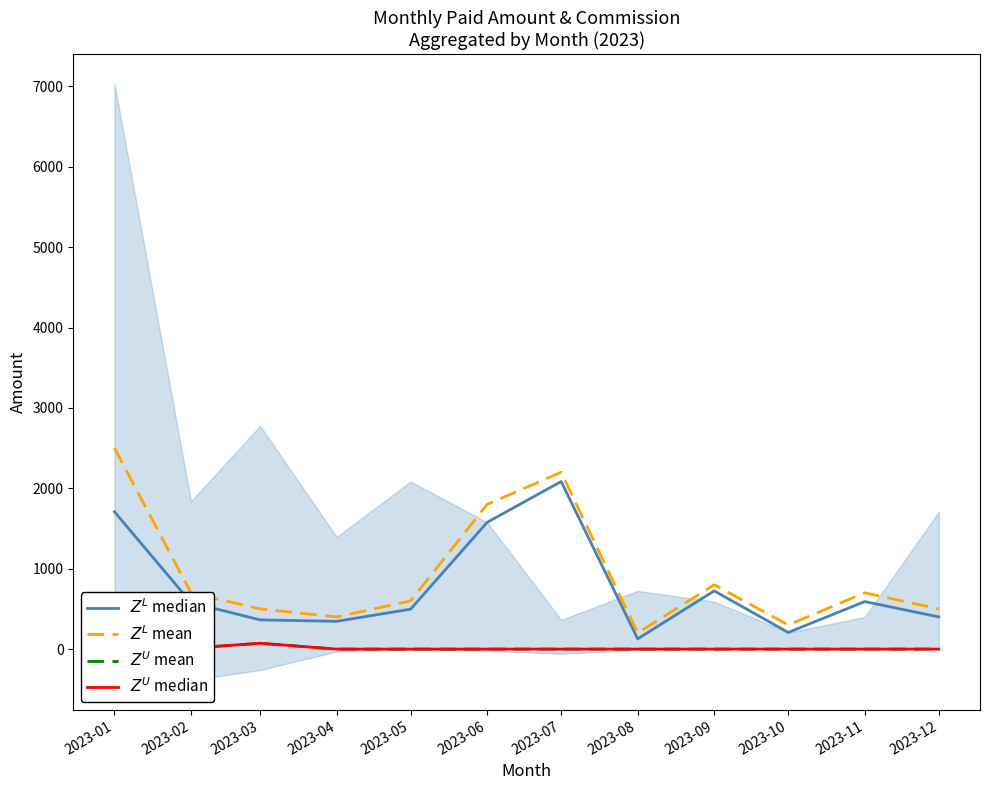

Between 2023-02 and 2023-11, which series saw the biggest shift?

$Z^L$ median